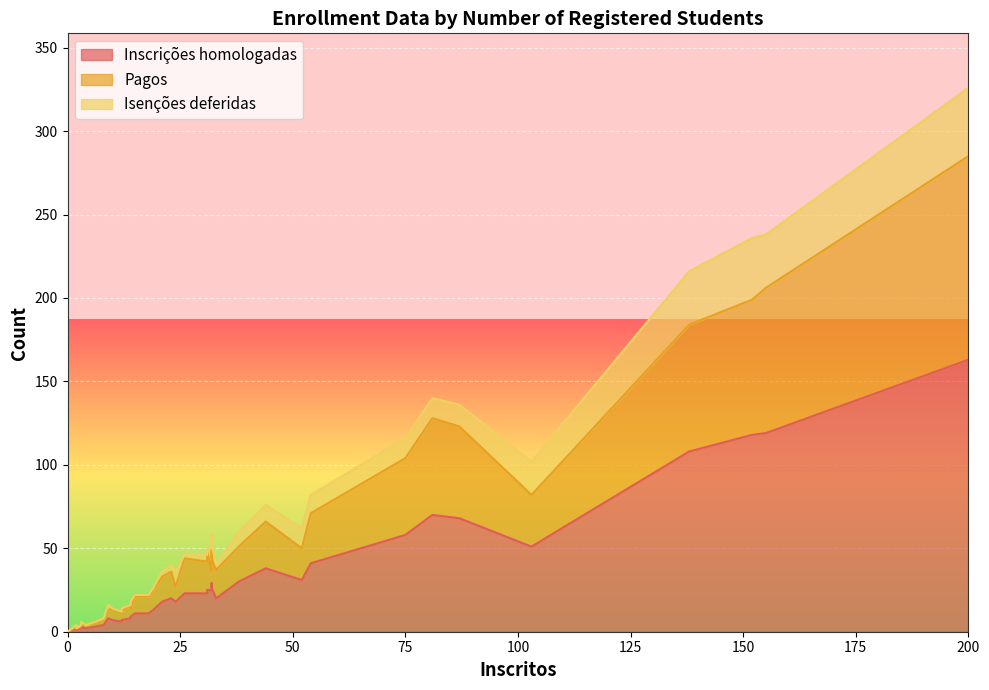

True or false: Inscrições homologadas and Pagos intersect in this chart.

False